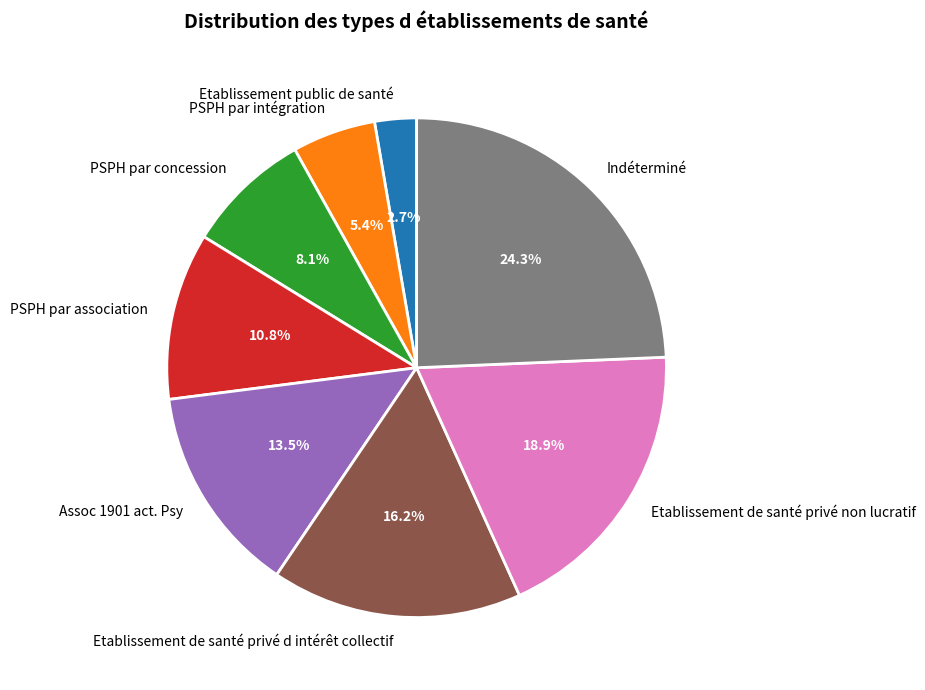

Which category has the biggest portion of the pie?

Indéterminé